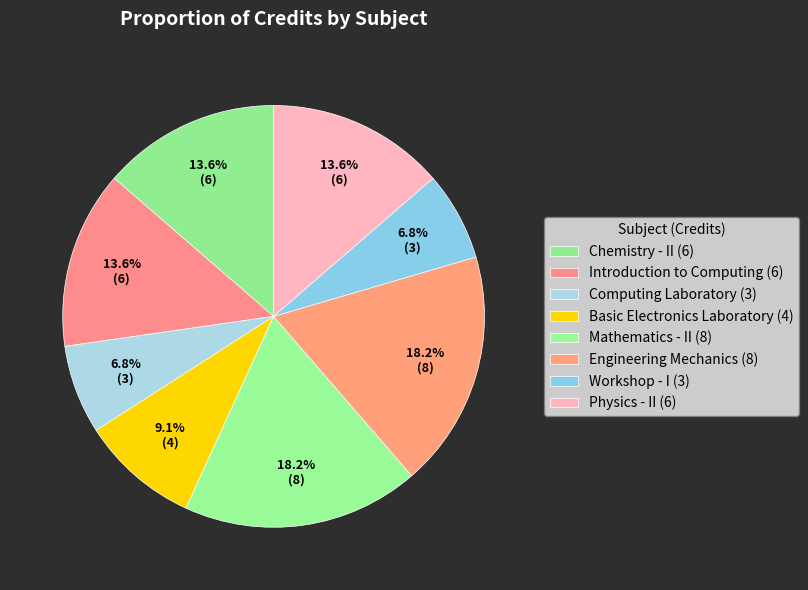

How many slices are in this pie chart?

8